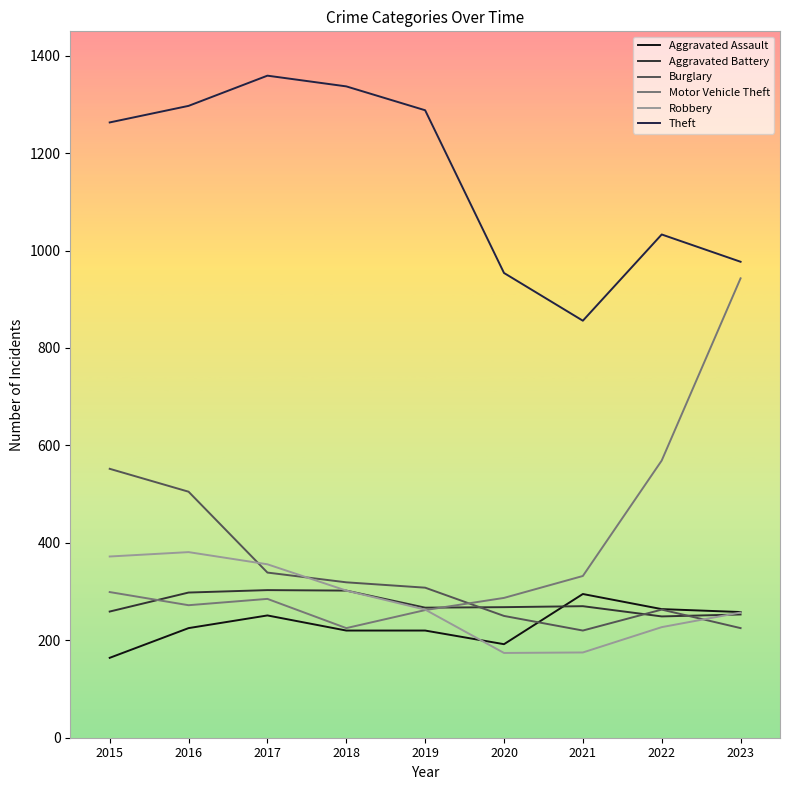

At which category does Aggravated Assault reach its first local peak?

2017